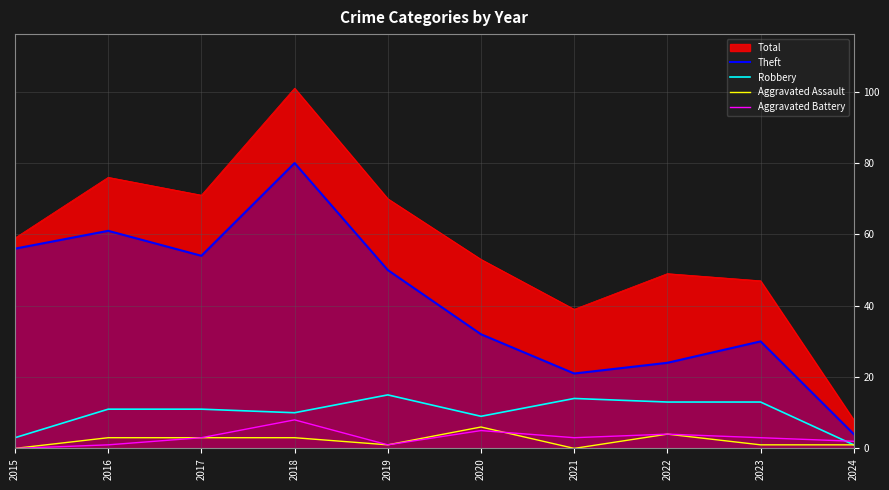

Which has a higher value, 2021 or 2020?

2020